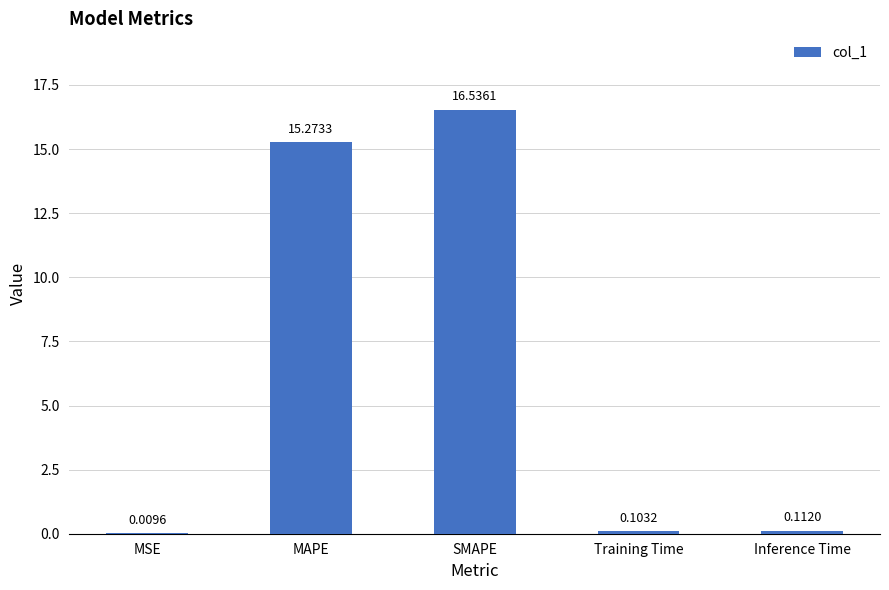

Which category has the highest value across all series?

SMAPE